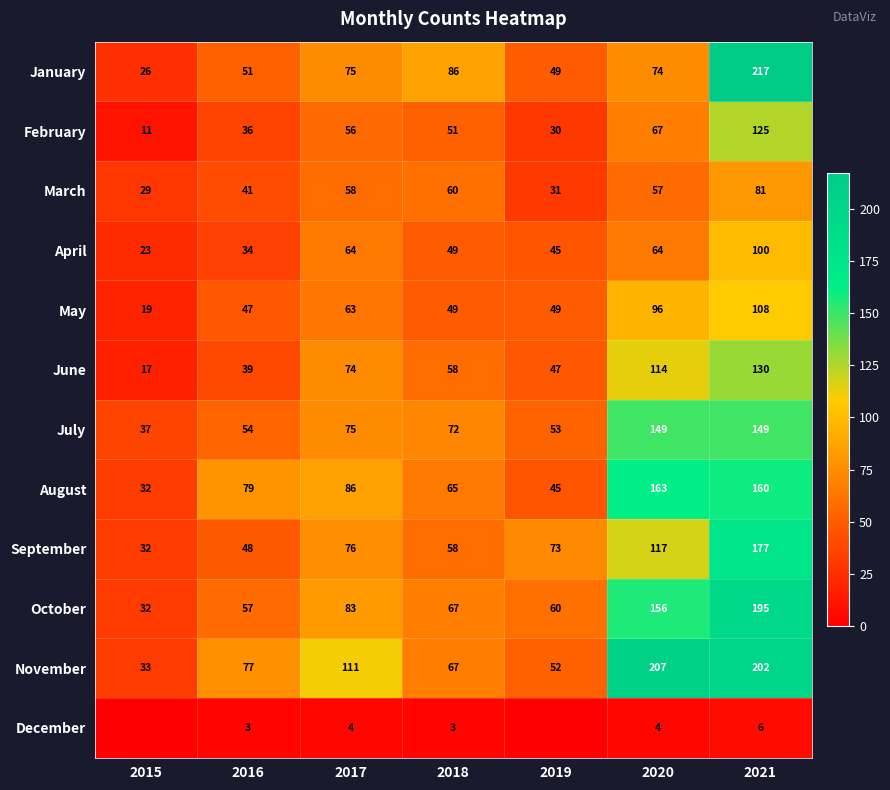

Which category has the highest value in the February series?

2021